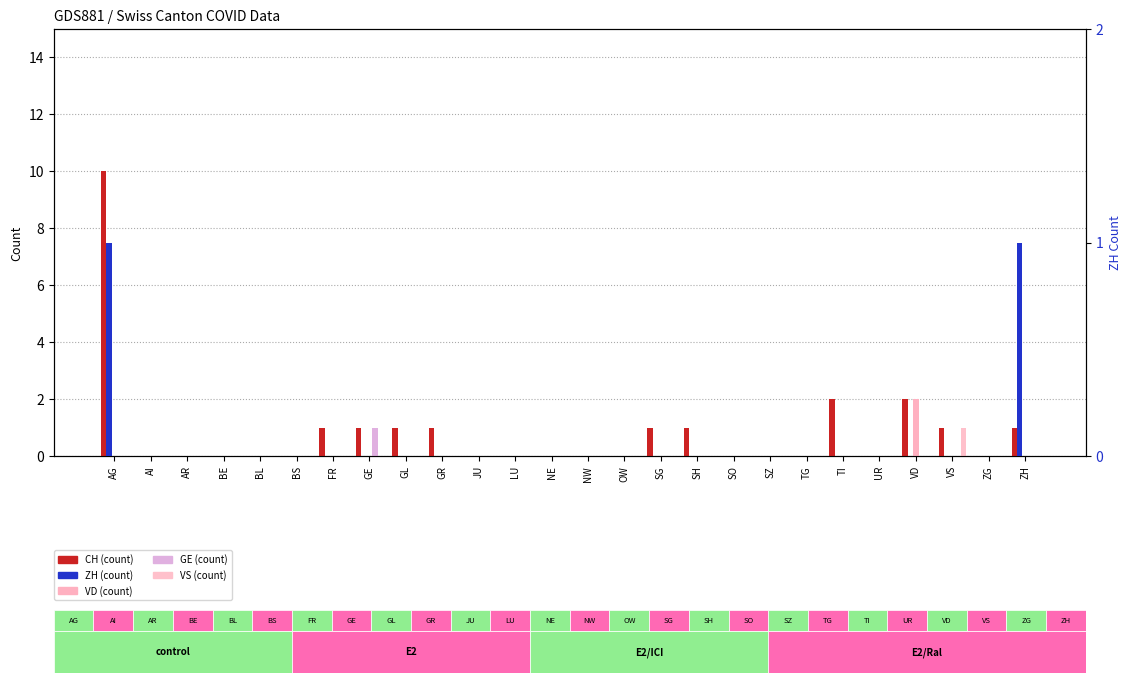

Reading left to right, transcribe all the data shown in this chart.

CH: AG=10	AI=0	AR=0	BE=0	BL=0	BS=0	FR=1	GE=1	GL=1	GR=1	JU=0	LU=0	NE=0	NW=0	OW=0	SG=1	SH=1	SO=0	SZ=0	TG=0	TI=2	UR=0	VD=2	VS=1	ZG=0	ZH=1
VD: AG=0	AI=0	AR=0	BE=0	BL=0	BS=0	FR=0	GE=0	GL=0	GR=0	JU=0	LU=0	NE=0	NW=0	OW=0	SG=0	SH=0	SO=0	SZ=0	TG=0	TI=0	UR=0	VD=2	VS=0	ZG=0	ZH=0
GE: AG=0	AI=0	AR=0	BE=0	BL=0	BS=0	FR=0	GE=1	GL=0	GR=0	JU=0	LU=0	NE=0	NW=0	OW=0	SG=0	SH=0	SO=0	SZ=0	TG=0	TI=0	UR=0	VD=0	VS=0	ZG=0	ZH=0
VS: AG=0	AI=0	AR=0	BE=0	BL=0	BS=0	FR=0	GE=0	GL=0	GR=0	JU=0	LU=0	NE=0	NW=0	OW=0	SG=0	SH=0	SO=0	SZ=0	TG=0	TI=0	UR=0	VD=0	VS=1	ZG=0	ZH=0
ZH: AG=1	AI=0	AR=0	BE=0	BL=0	BS=0	FR=0	GE=0	GL=0	GR=0	JU=0	LU=0	NE=0	NW=0	OW=0	SG=0	SH=0	SO=0	SZ=0	TG=0	TI=0	UR=0	VD=0	VS=0	ZG=0	ZH=1